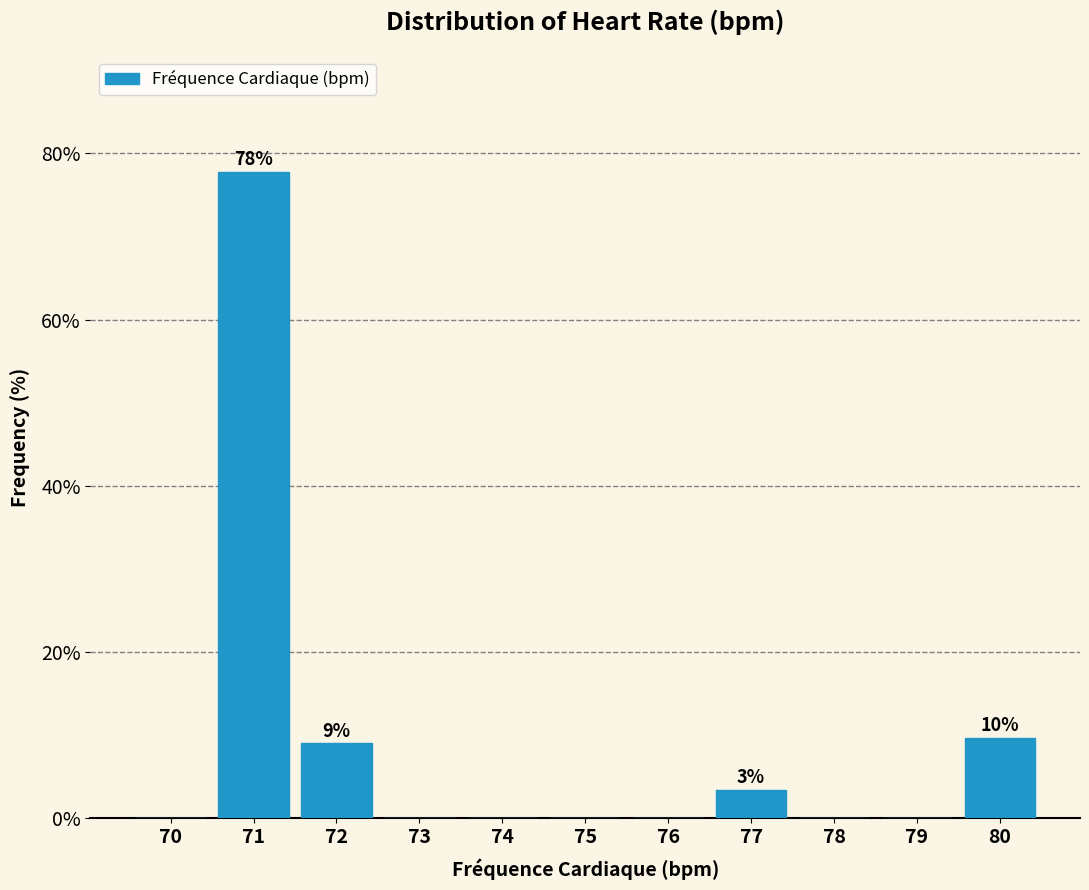

Over which range of the x-axis is the bar tallest?

70.5 to 71.5